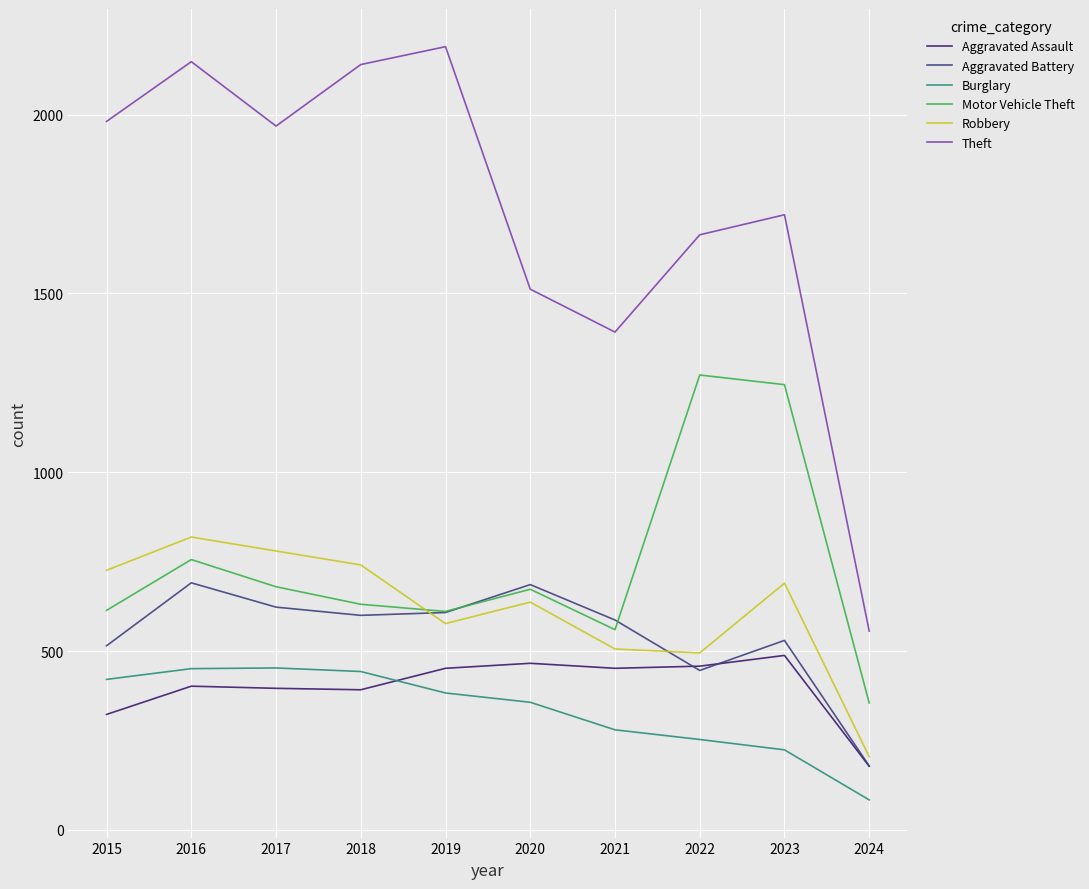

At how many categories does at least one series exceed 572?

9